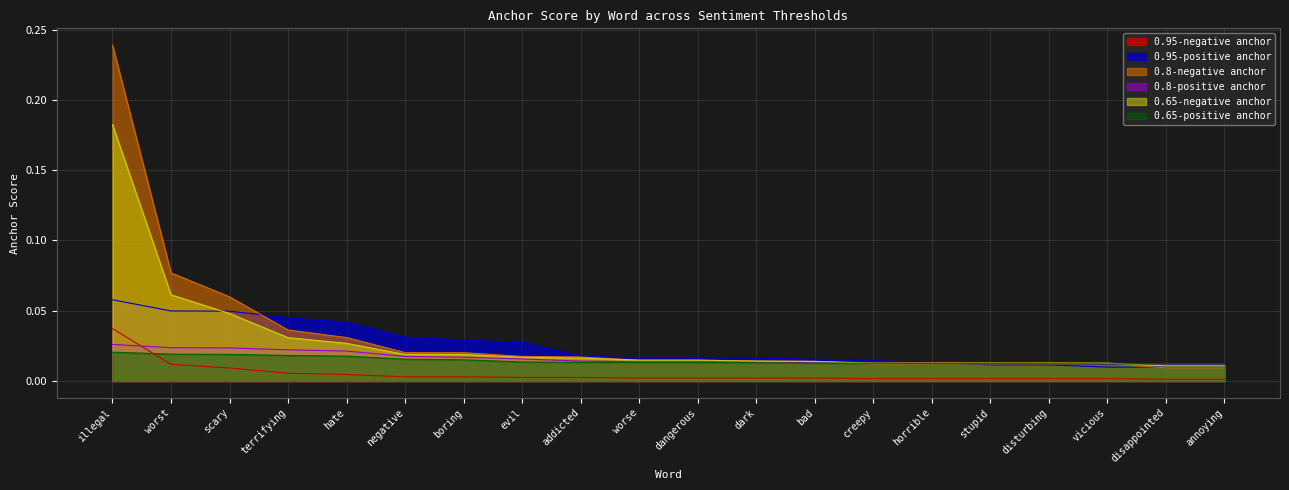

Reading left to right, list all the values displayed in this chart.

0.95-negative anchor: illegal=0.0	worst=0.0	scary=0.0	terrifying=0.0	hate=0.0	negative=0.0	boring=0.0	evil=0.0	addicted=0.0	worse=0.0	dangerous=0.0	dark=0.0	bad=0.0	creepy=0.0	horrible=0.0	stupid=0.0	disturbing=0.0	vicious=0.0	disappointed=0.0	annoying=0.0
0.95-positive anchor: illegal=0.1	worst=0.0	scary=0.0	terrifying=0.0	hate=0.0	negative=0.0	boring=0.0	evil=0.0	addicted=0.0	worse=0.0	dangerous=0.0	dark=0.0	bad=0.0	creepy=0.0	horrible=0.0	stupid=0.0	disturbing=0.0	vicious=0.0	disappointed=0.0	annoying=0.0
0.8-negative anchor: illegal=0.2	worst=0.1	scary=0.1	terrifying=0.0	hate=0.0	negative=0.0	boring=0.0	evil=0.0	addicted=0.0	worse=0.0	dangerous=0.0	dark=0.0	bad=0.0	creepy=0.0	horrible=0.0	stupid=0.0	disturbing=0.0	vicious=0.0	disappointed=0.0	annoying=0.0
0.8-positive anchor: illegal=0.0	worst=0.0	scary=0.0	terrifying=0.0	hate=0.0	negative=0.0	boring=0.0	evil=0.0	addicted=0.0	worse=0.0	dangerous=0.0	dark=0.0	bad=0.0	creepy=0.0	horrible=0.0	stupid=0.0	disturbing=0.0	vicious=0.0	disappointed=0.0	annoying=0.0
0.65-negative anchor: illegal=0.2	worst=0.1	scary=0.0	terrifying=0.0	hate=0.0	negative=0.0	boring=0.0	evil=0.0	addicted=0.0	worse=0.0	dangerous=0.0	dark=0.0	bad=0.0	creepy=0.0	horrible=0.0	stupid=0.0	disturbing=0.0	vicious=0.0	disappointed=0.0	annoying=0.0
0.65-positive anchor: illegal=0.0	worst=0.0	scary=0.0	terrifying=0.0	hate=0.0	negative=0.0	boring=0.0	evil=0.0	addicted=0.0	worse=0.0	dangerous=0.0	dark=0.0	bad=0.0	creepy=0.0	horrible=0.0	stupid=0.0	disturbing=0.0	vicious=0.0	disappointed=0.0	annoying=0.0